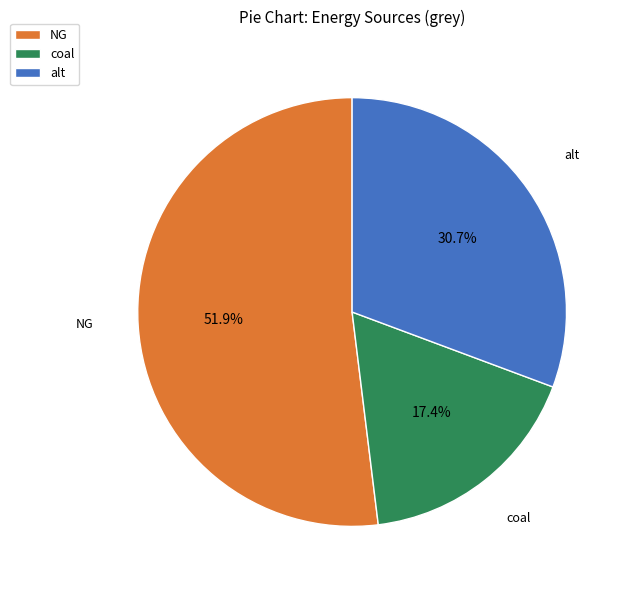

Which has a higher value, NG or coal?

NG